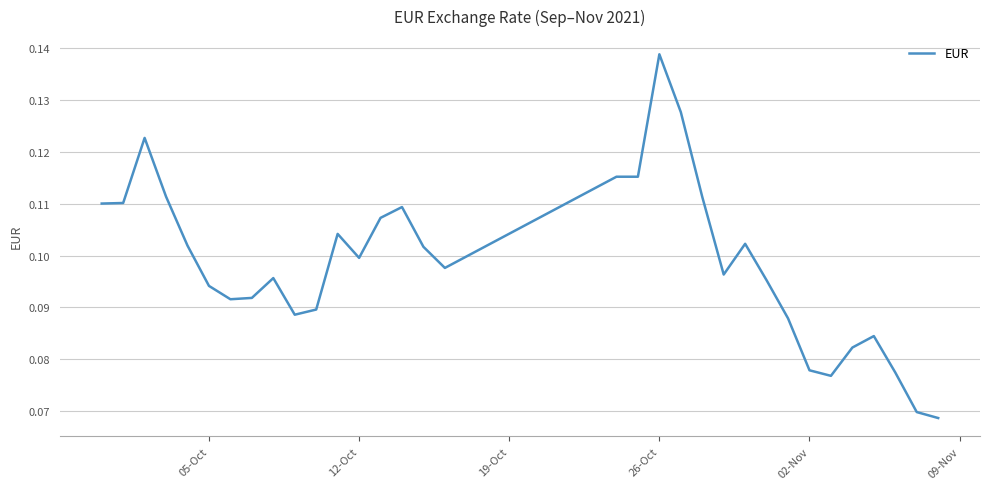

How many values are between 0 and 1?

33